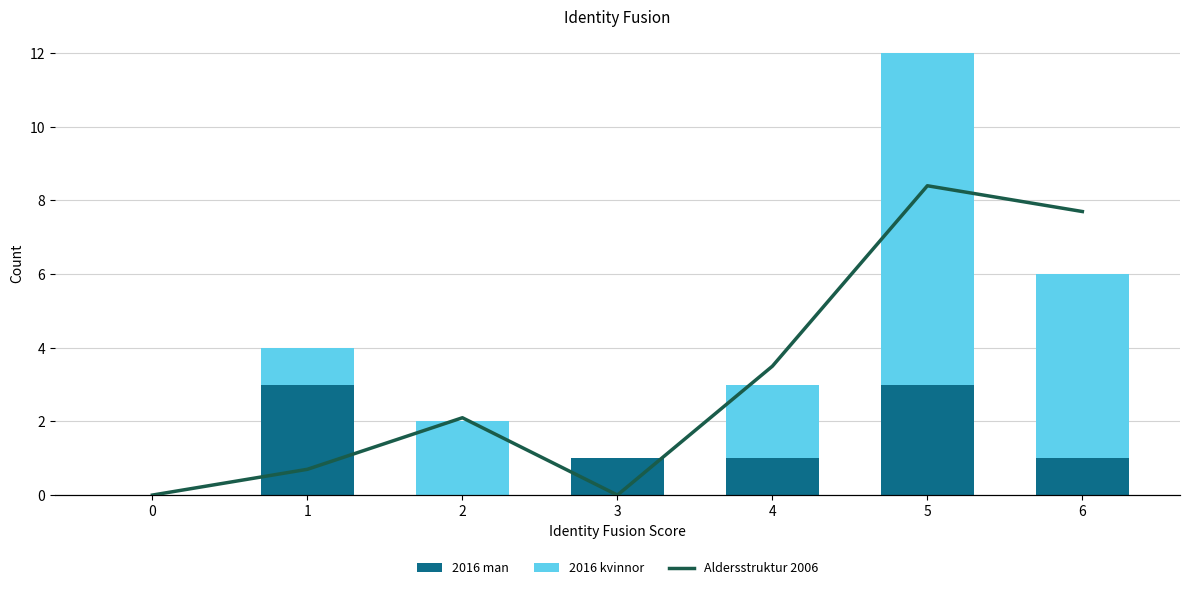

The value of 2016 man at 0 is -1. True or false?

False